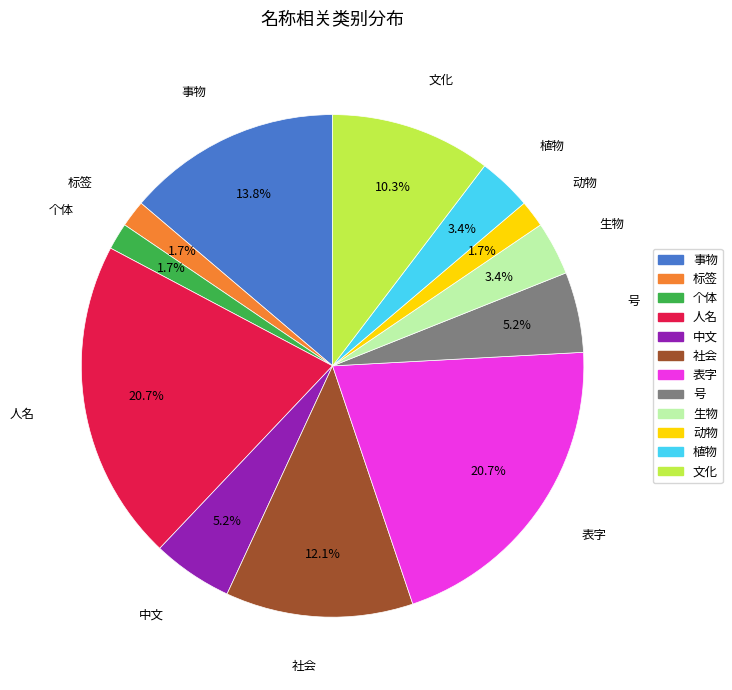

Count the number of slices in the pie.

12